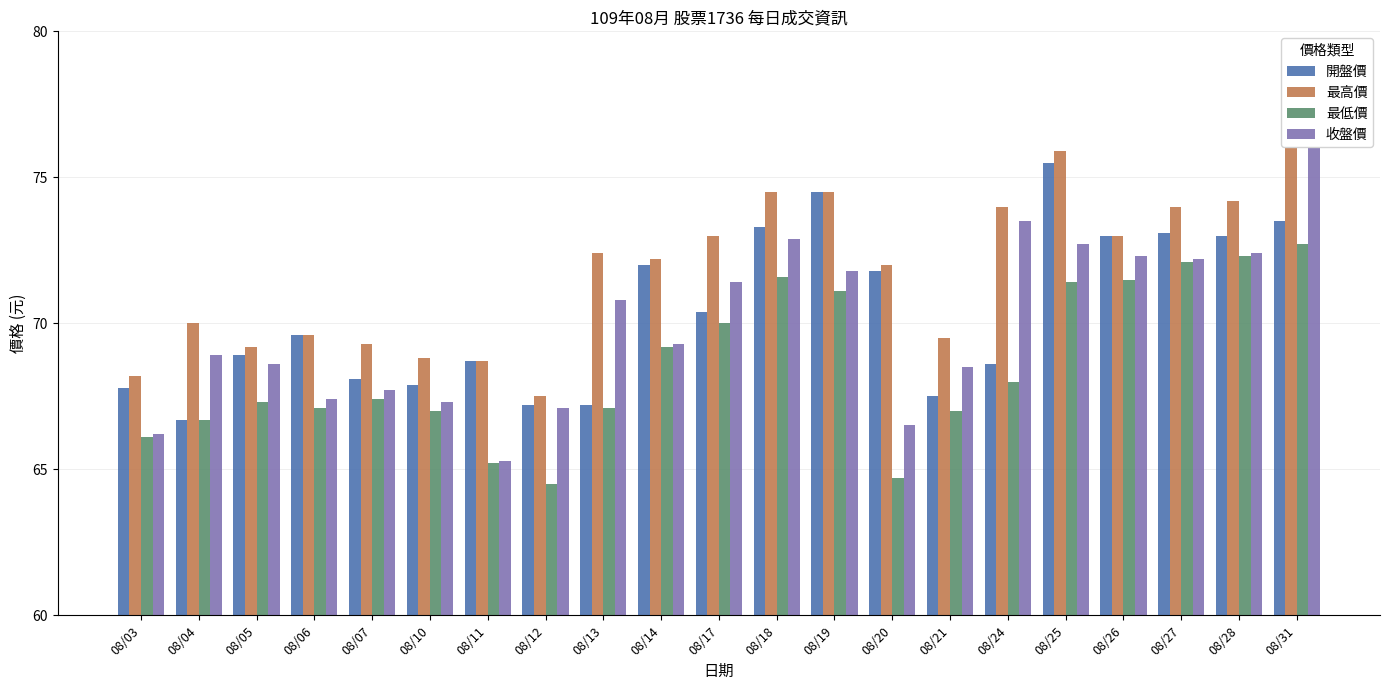

What is the difference between the maximum and second lowest values in the 最低價 series?

8.0